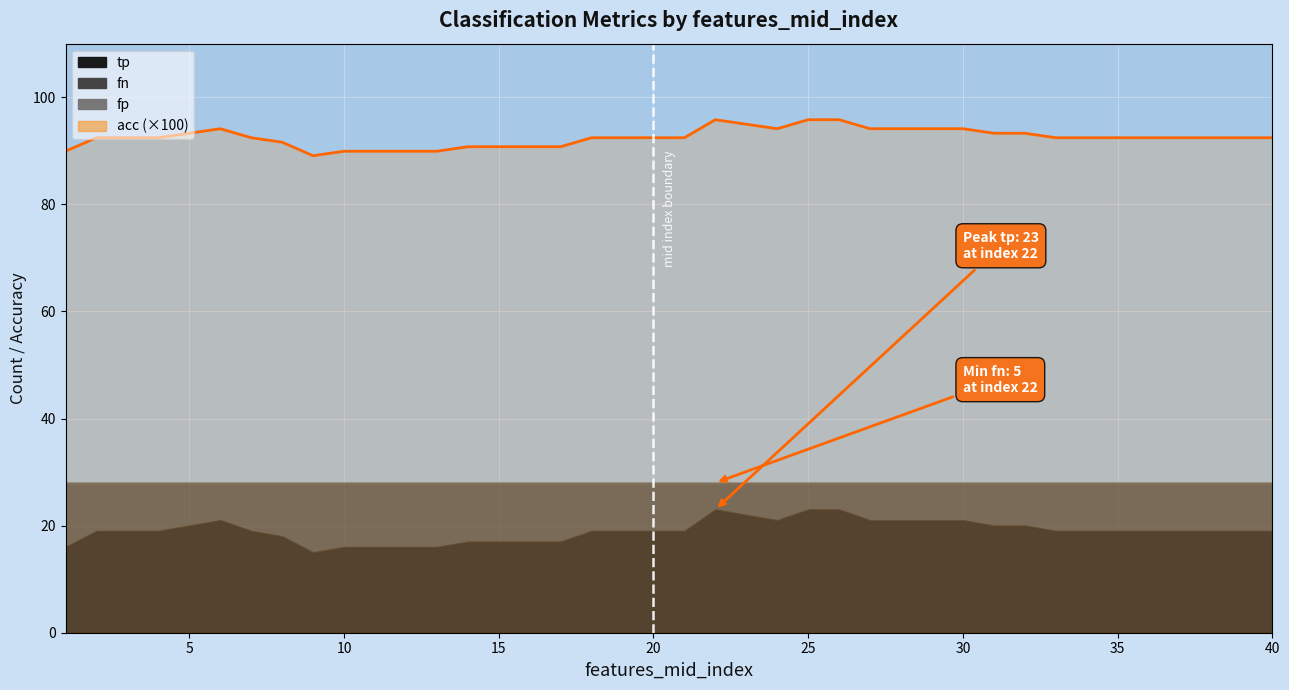

At which category is the sum across all series the highest?

22